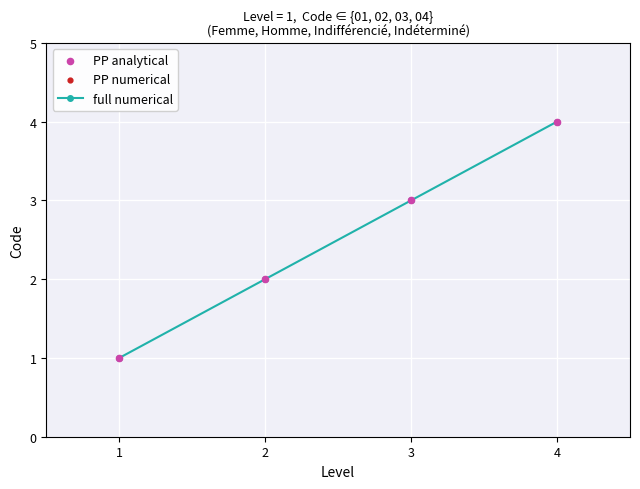

What is the change in value from 1 to 4?

+3